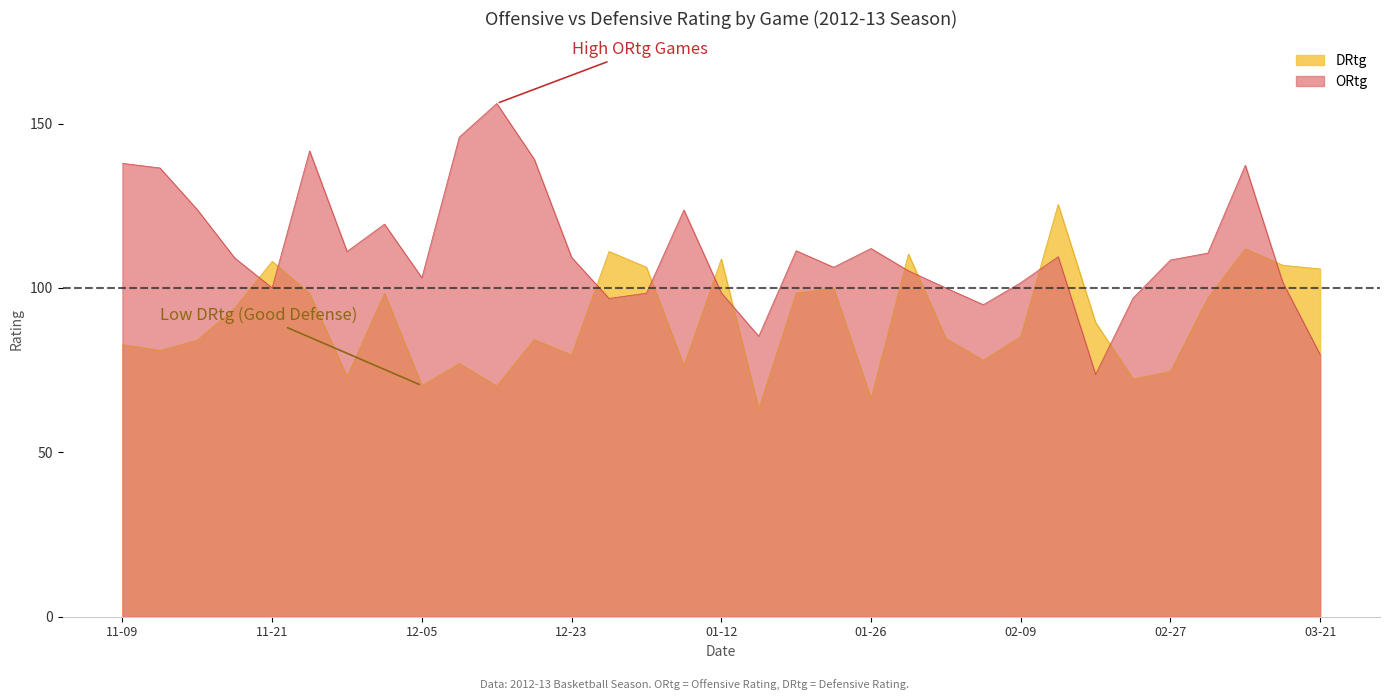

True or false: ORtg and DRtg intersect in this chart.

True